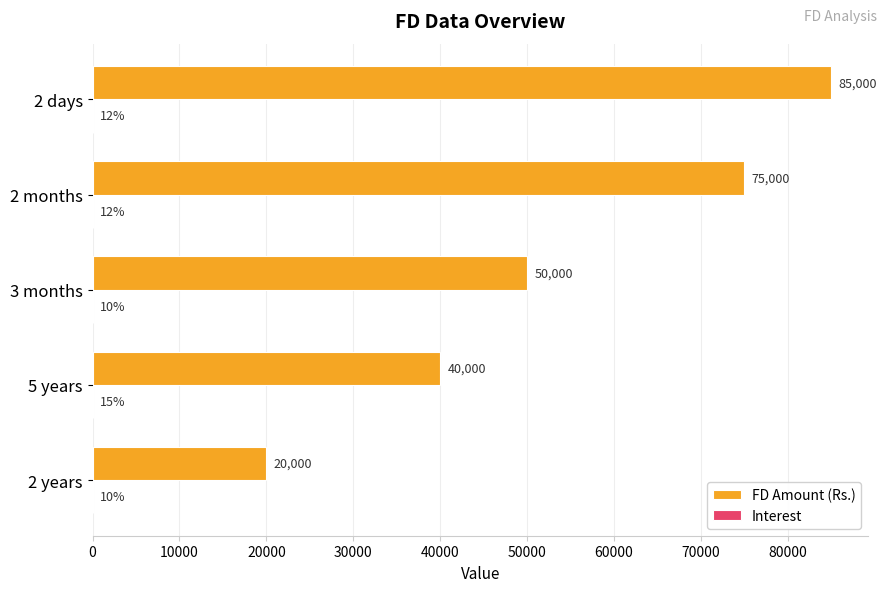

Which series changed the most between 5 years and 2 months?

FD Amount (Rs.)